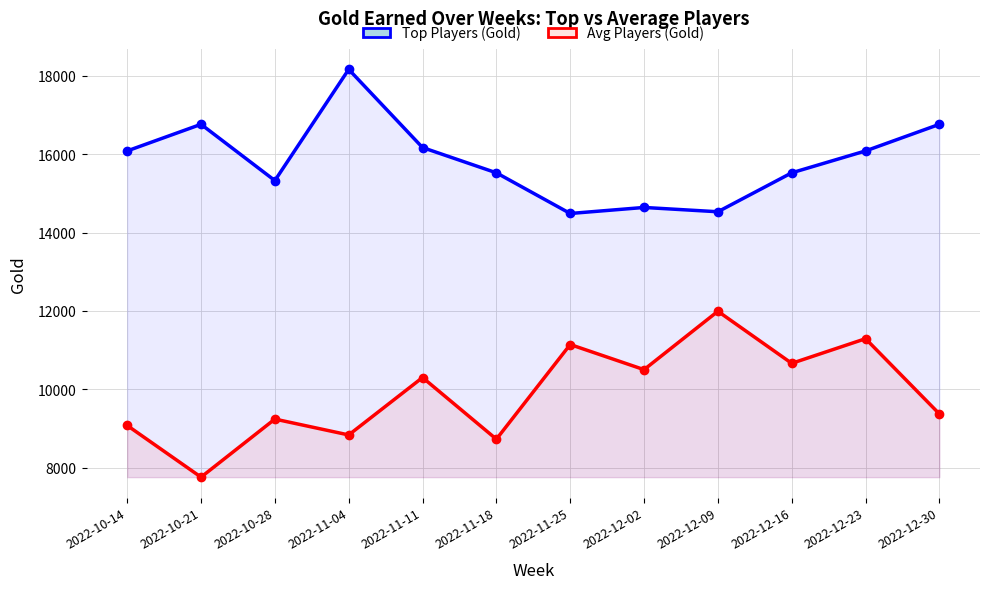

Rank the series by their maximum value, from highest to lowest.

Top Players (Gold), Avg Players (Gold)